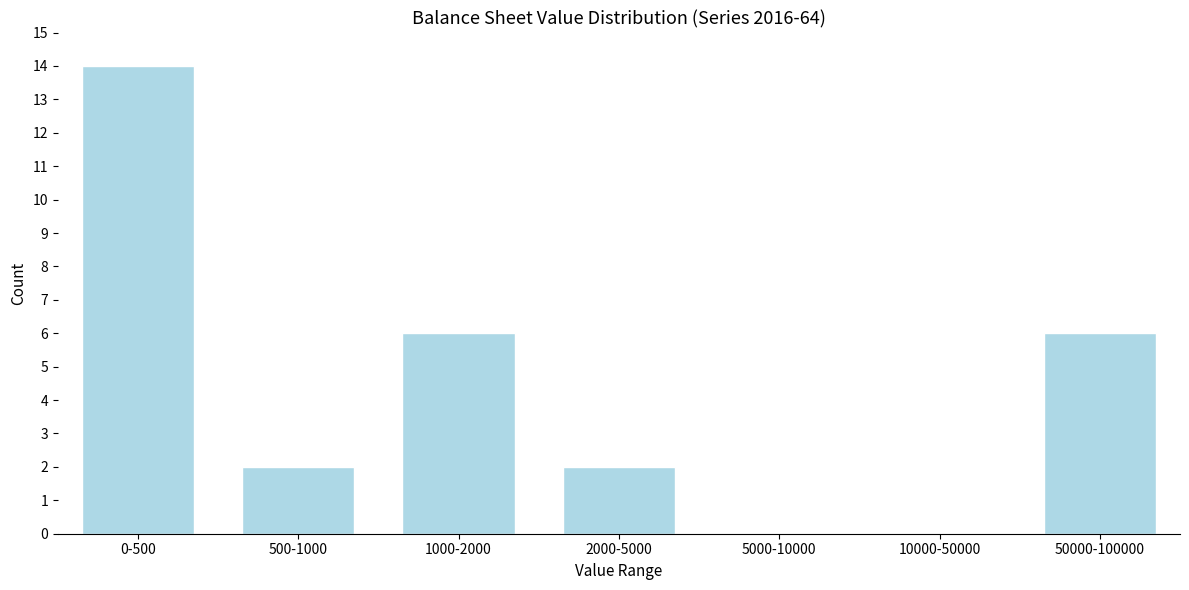

Reading right to left, list all the values displayed in this chart.

50000-100000=6	10000-50000=0	5000-10000=0	2000-5000=2	1000-2000=6	500-1000=2	0-500=14